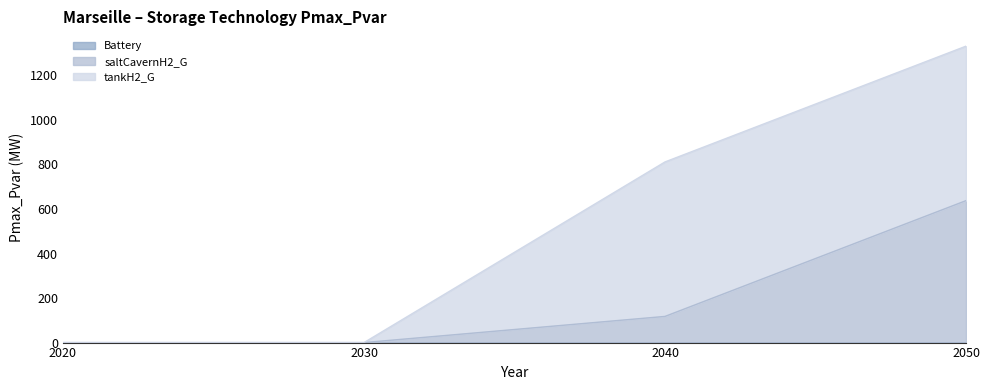

What is the difference between the tankH2_G values at 2020 and 2040?

693.9